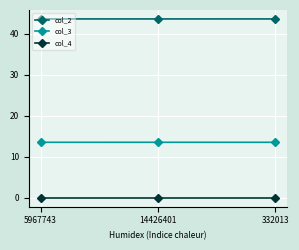

How many lines are shown in the chart?

3